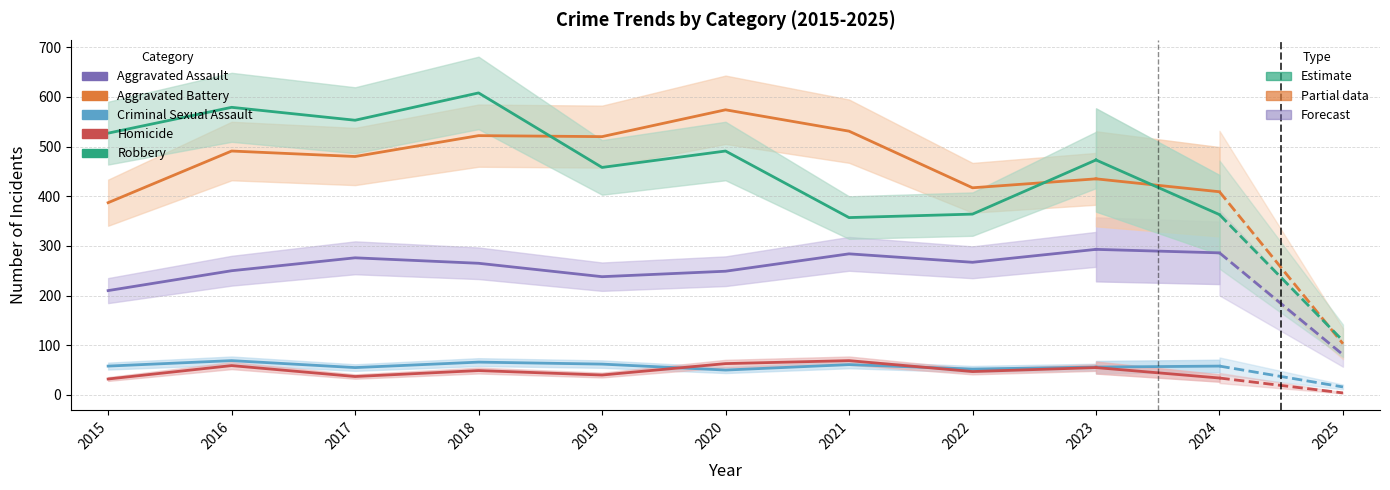

Does the chart display data point markers on the line(s)?

No